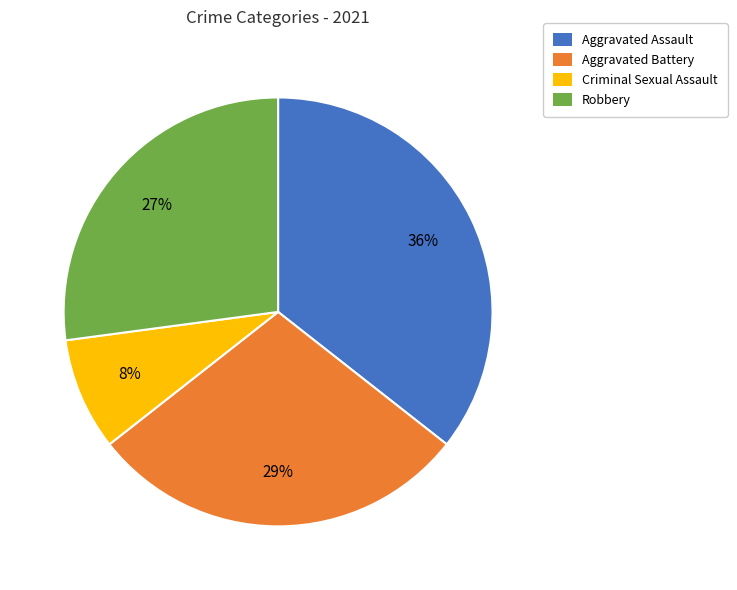

Combined, do Aggravated Assault and Robbery account for over 50%?

Yes